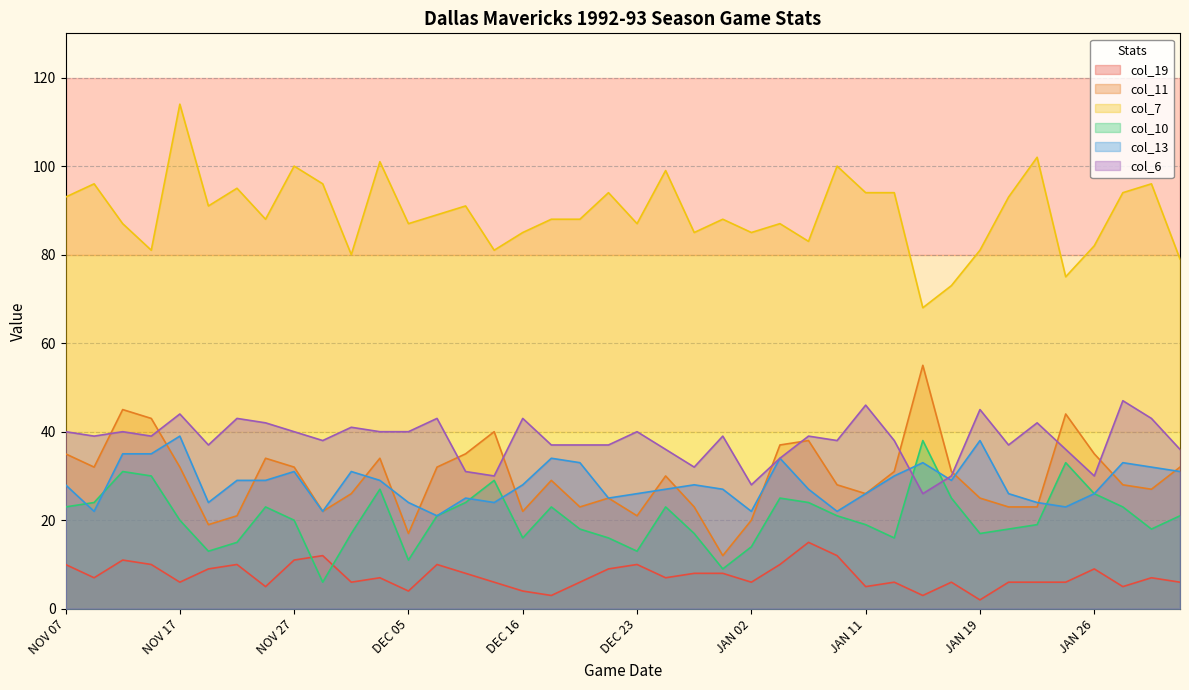

How many data points in col_19 are less than 7?

19